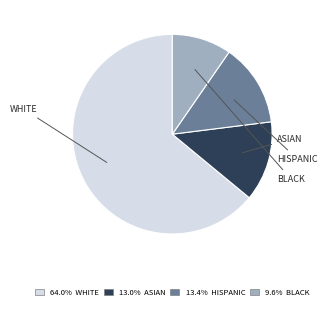

Is there any slice that represents more than half of the pie?

Yes